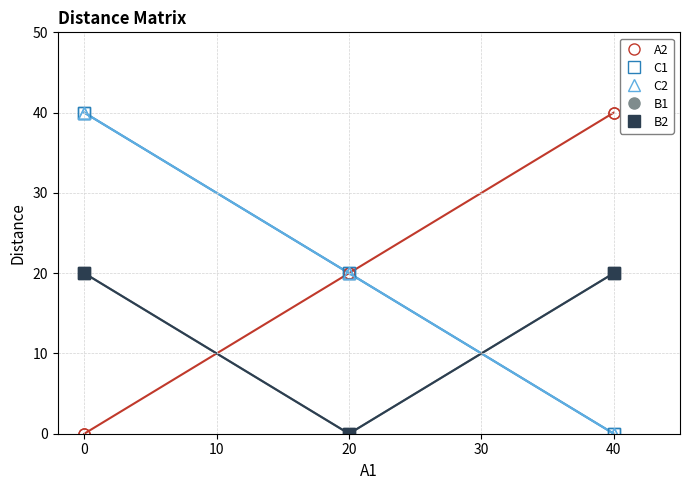

Is this an area chart (filled region under the line)?

No